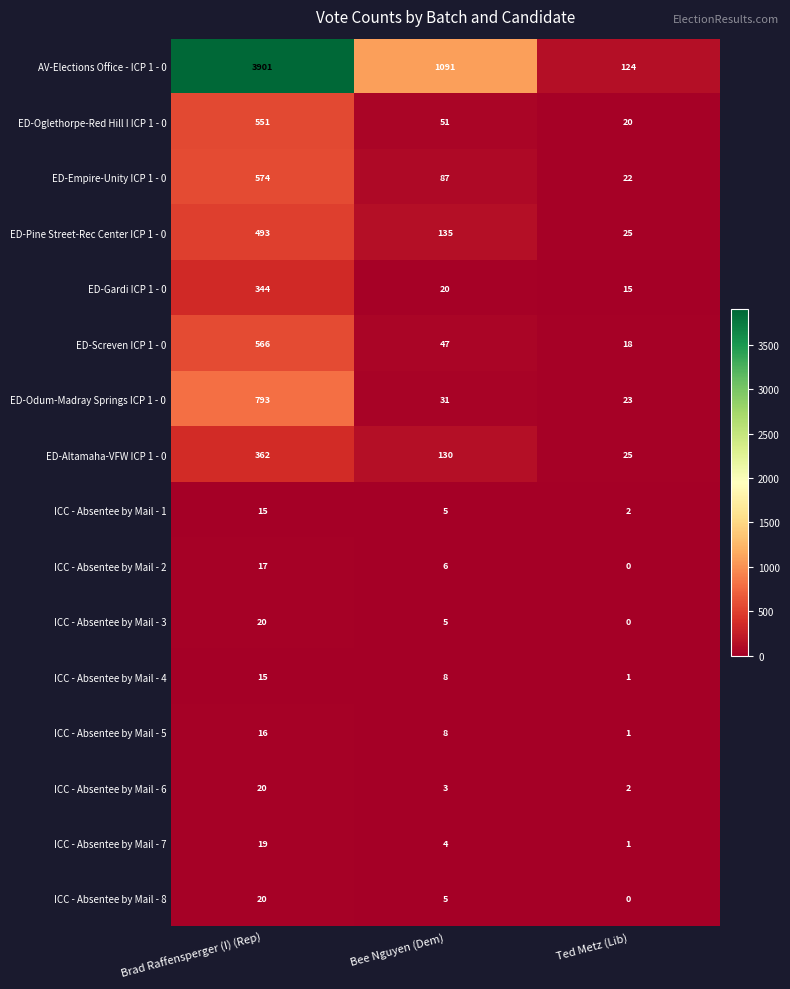

What is the sum of all ICC - Absentee by Mail - 7 values?

24